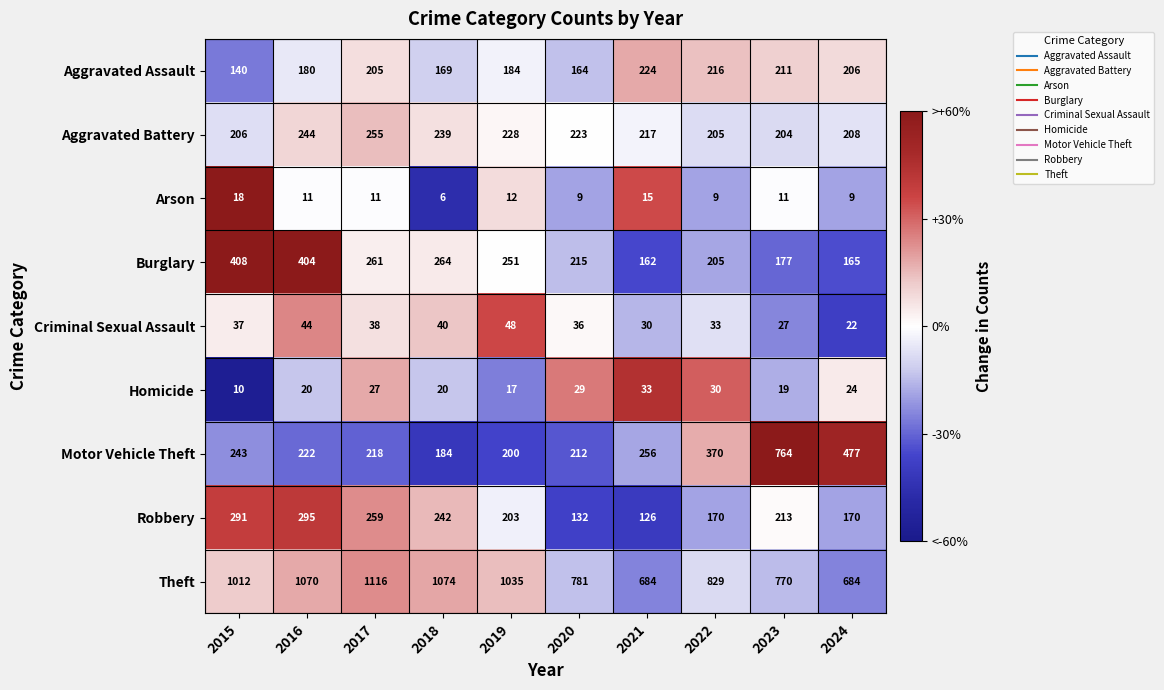

What is the sum of all Burglary values?

2512